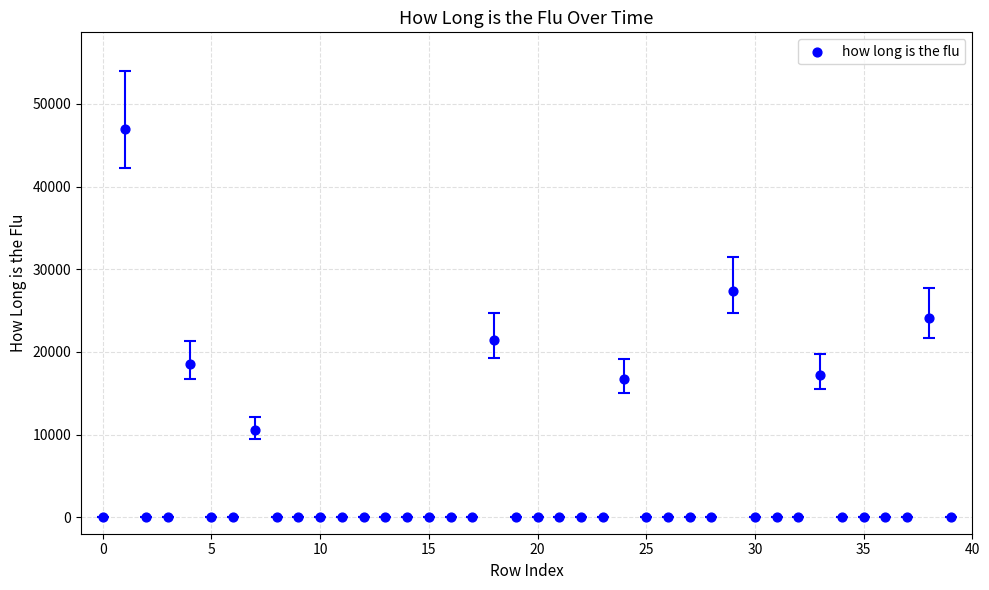

What Y value in the scatter plot is closest to 23462?

24109.7